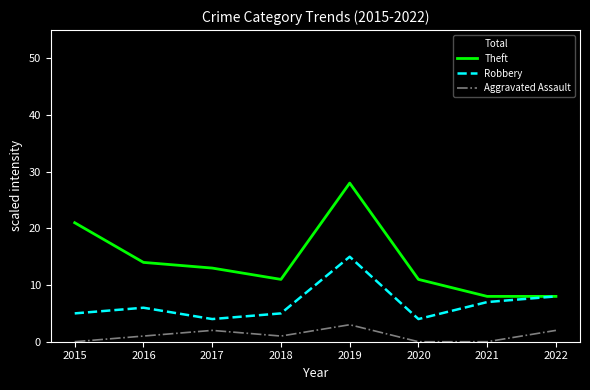

Where is Robbery nearest to the value 9?

2022